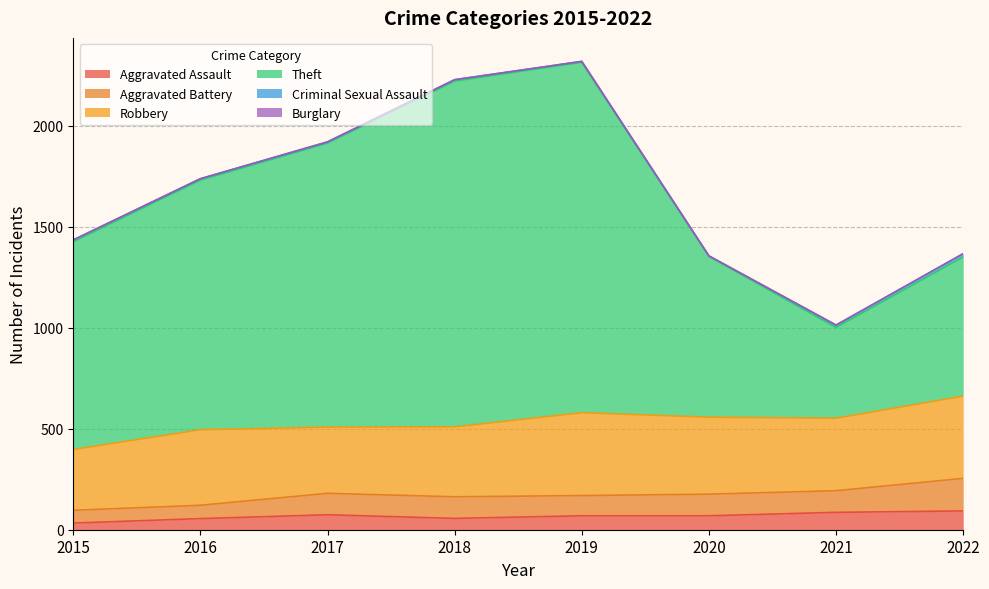

Which series has the largest range (max minus min)?

Theft